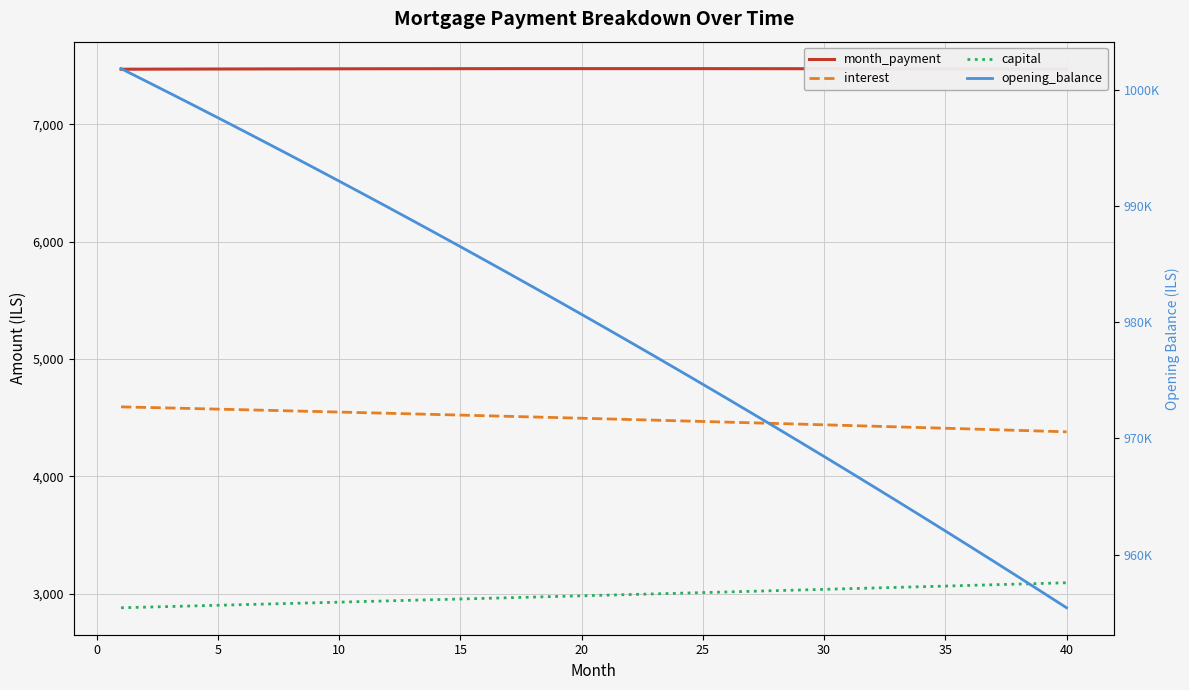

At how many categories does at least one series exceed 109822?

40